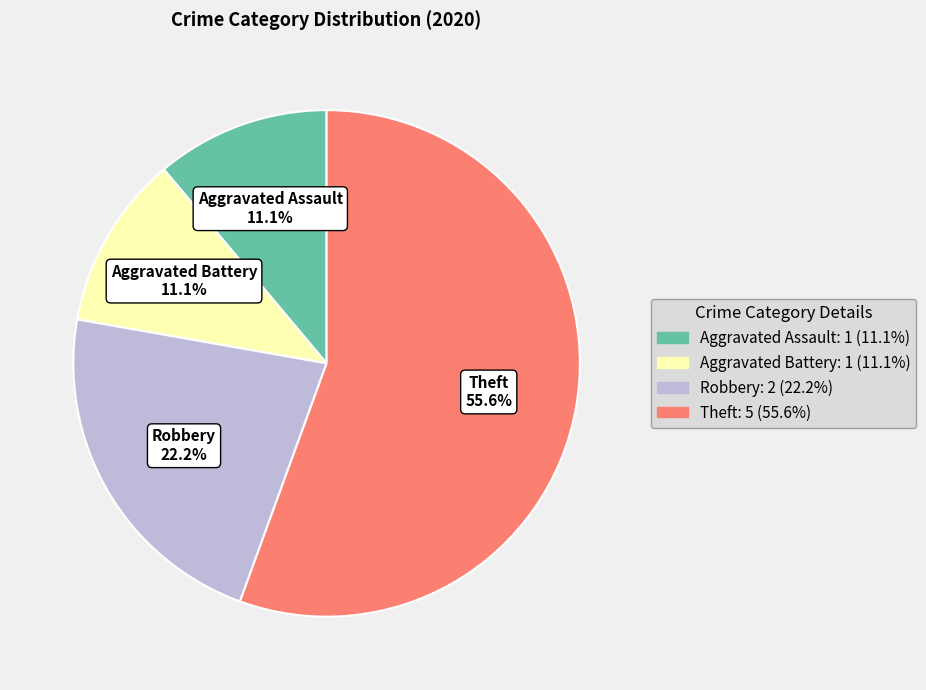

Between Robbery and Aggravated Battery, which is larger?

Robbery